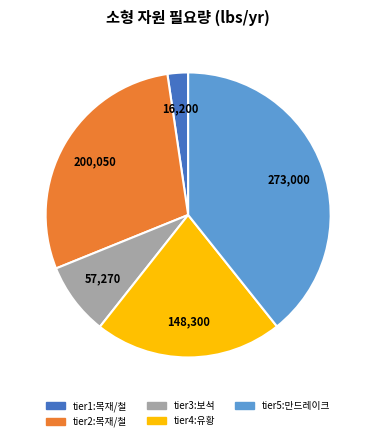

Combined, do tier3:보석 and tier2:목재/철 account for over 50%?

No